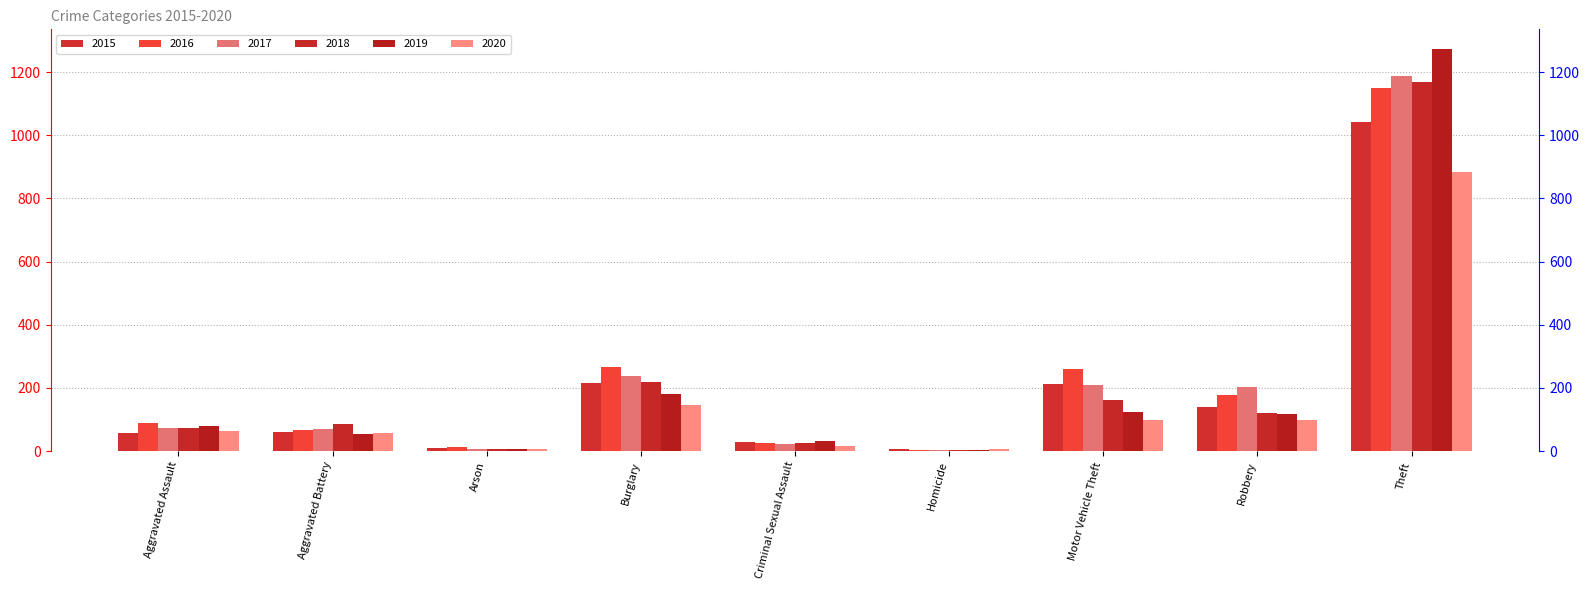

What is the sum of all 2015 values?

1768